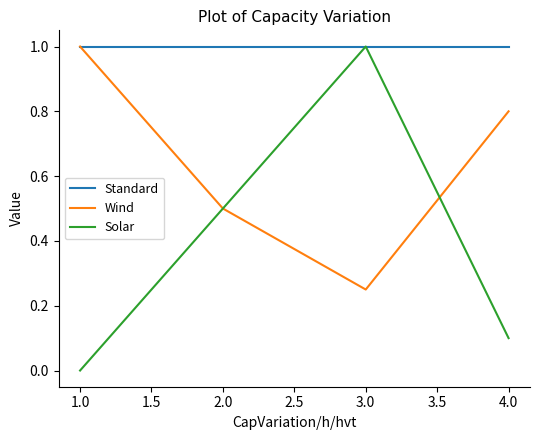

Which series has the widest spread of values?

Solar